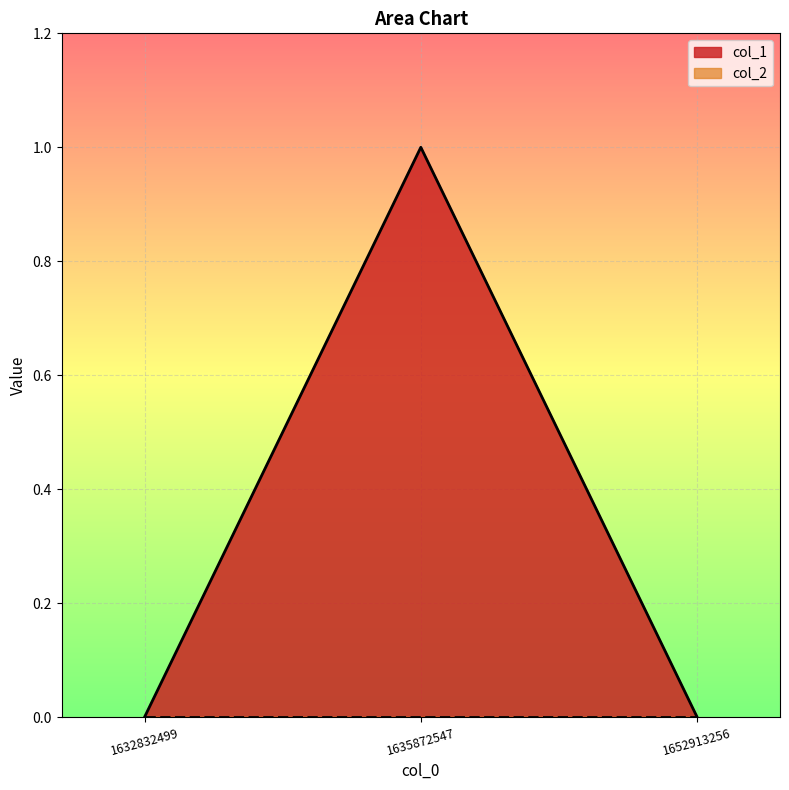

What is the maximum value shown in the chart?

1